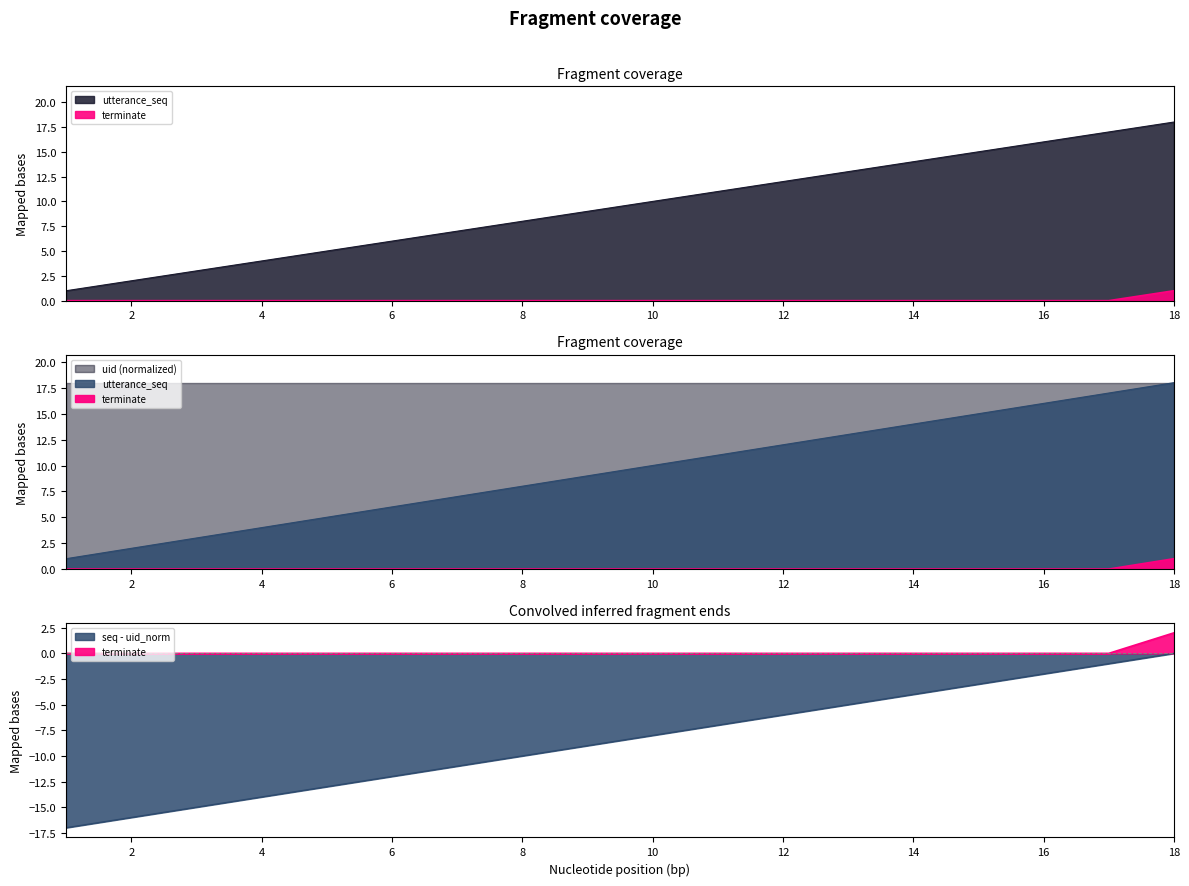

At which label is terminate closest to 0?

1